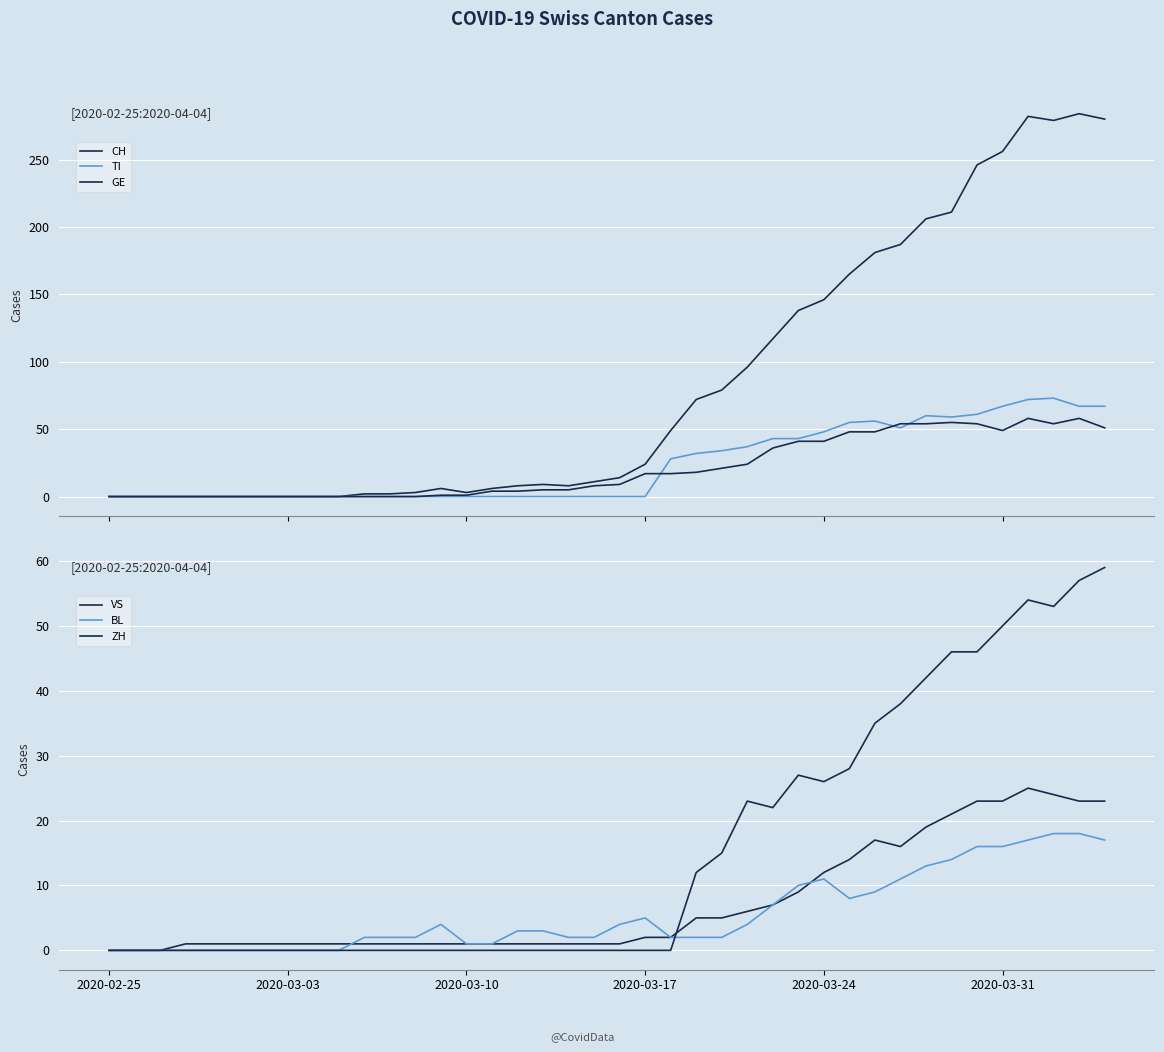

What is the value of the GE point at the 26th from the left?

24